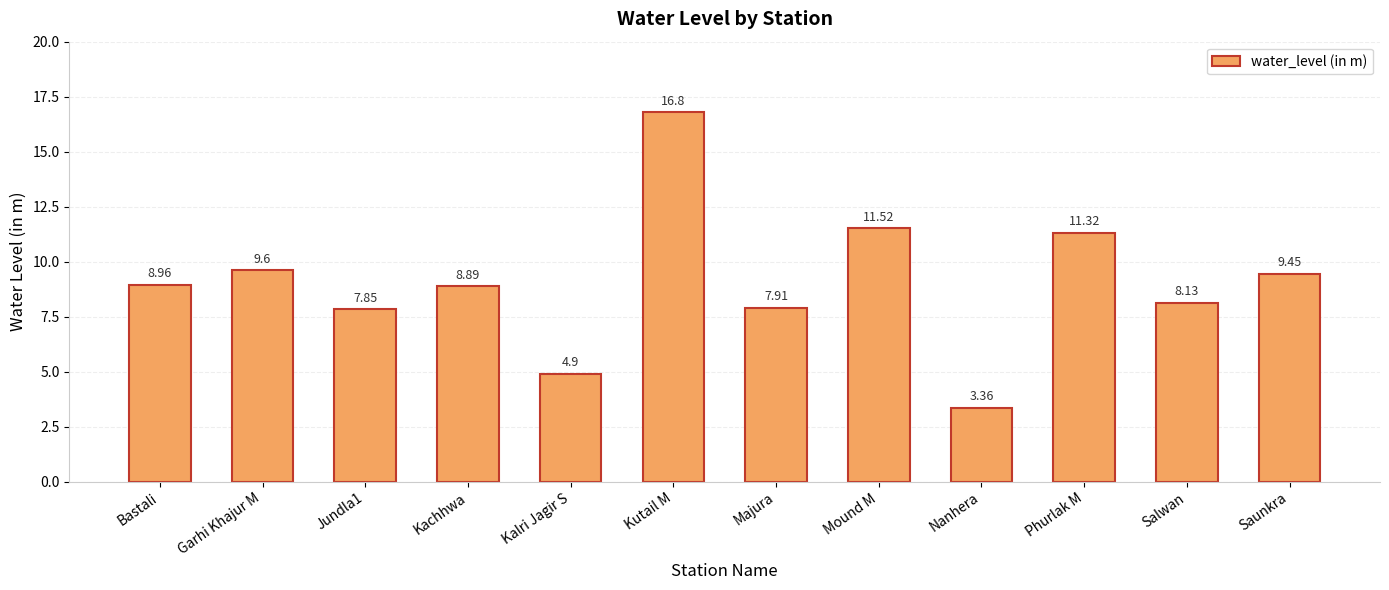

List the labels in order of value, largest first.

Kutail M, Mound M, Phurlak M, Garhi Khajur M, Saunkra, Bastali, Kachhwa, Salwan, Majura, Jundla1, Kalri Jagir S, Nanhera